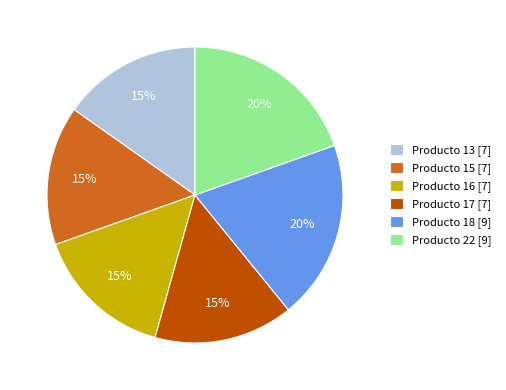

Is it true that Producto 16 [7] is 15% of the pie?

True